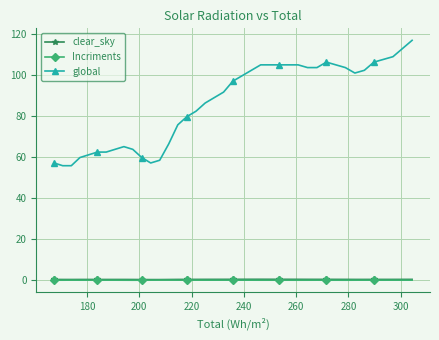

True or false: clear_sky has more than 2 interior local peaks.

True